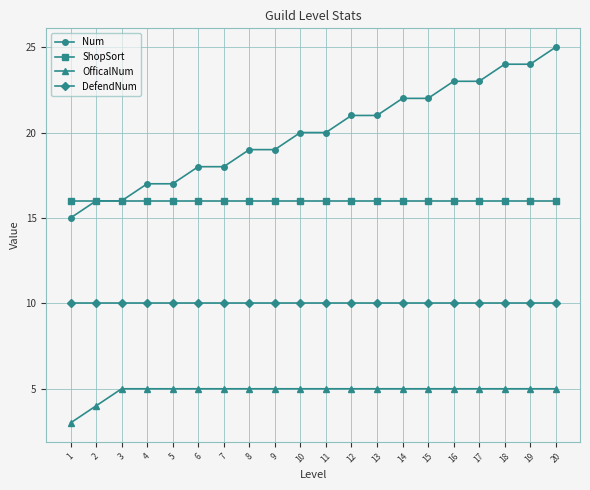

Count the OfficalNum values in the range 5 to 6.

18